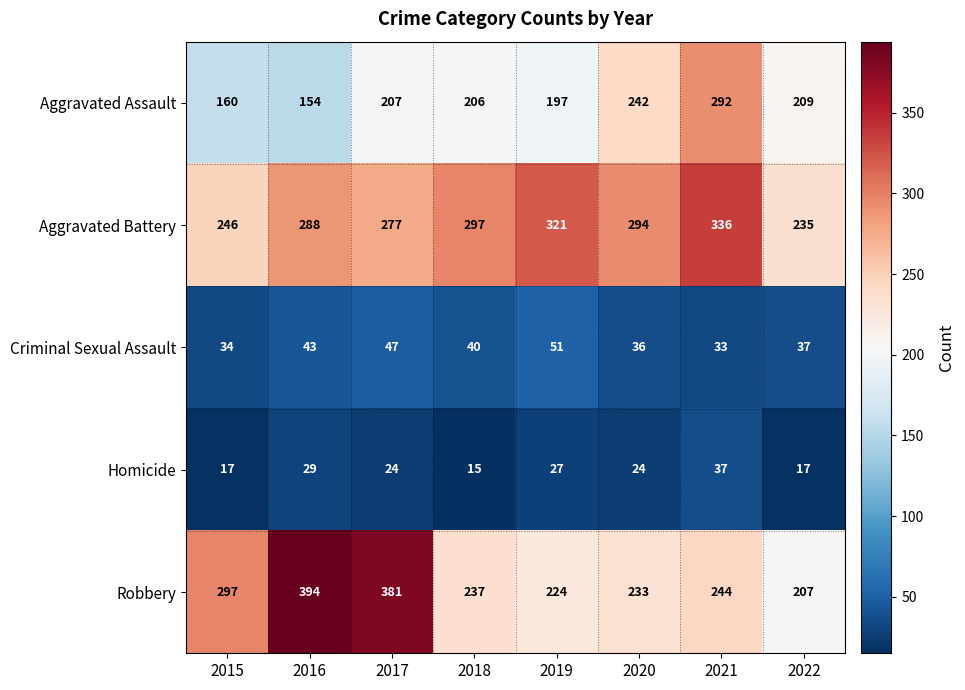

What is the maximum value shown in the chart?

394